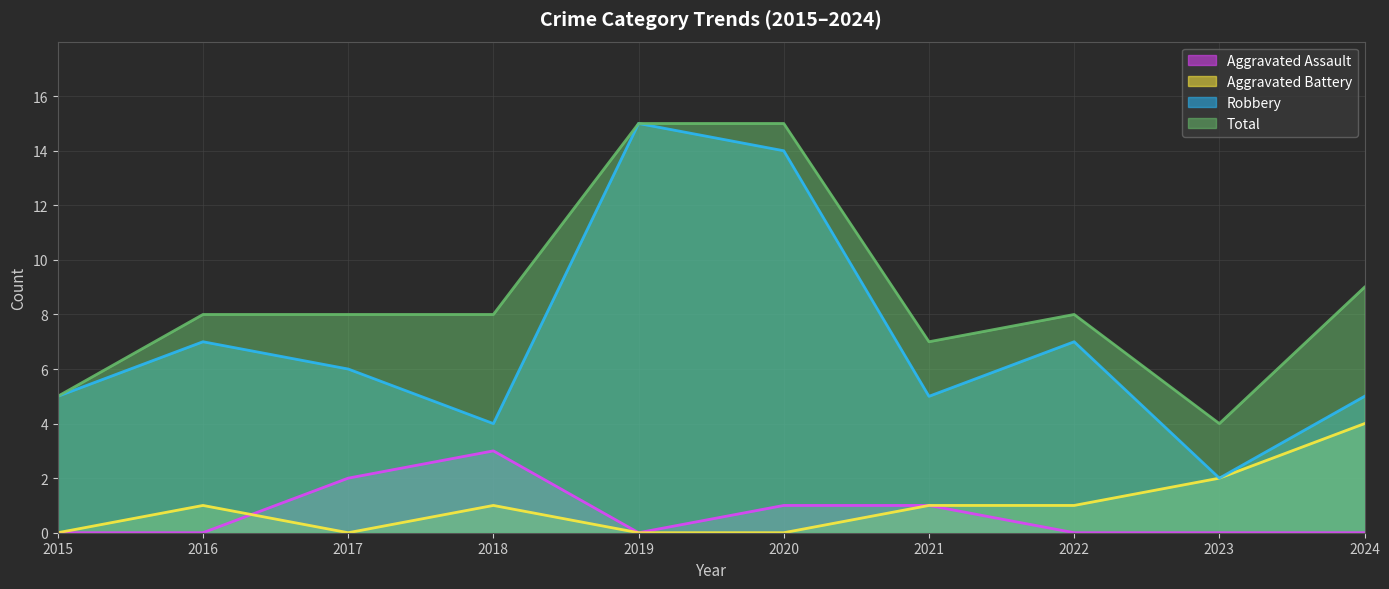

Rank the categories by Total value from highest to lowest.

2019, 2020, 2024, 2016, 2017, 2018, 2022, 2021, 2015, 2023